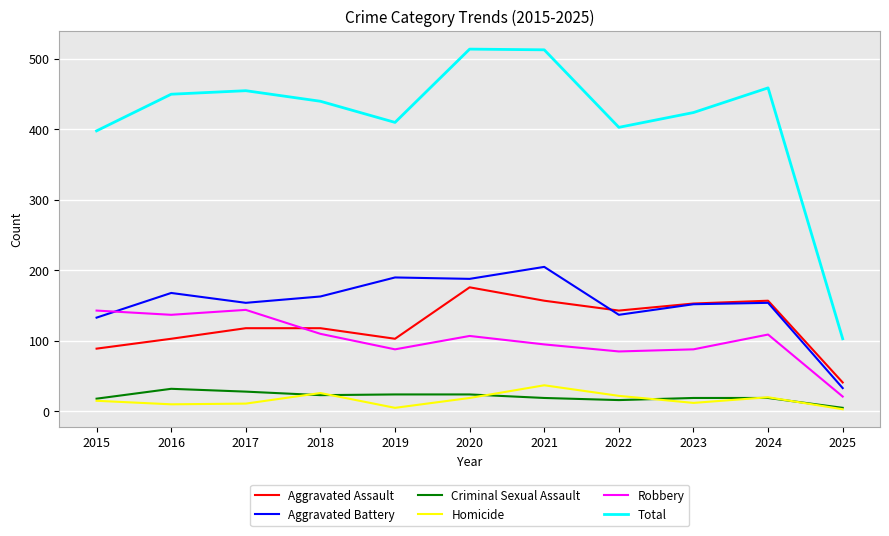

Does the chart display data point markers on the line(s)?

No